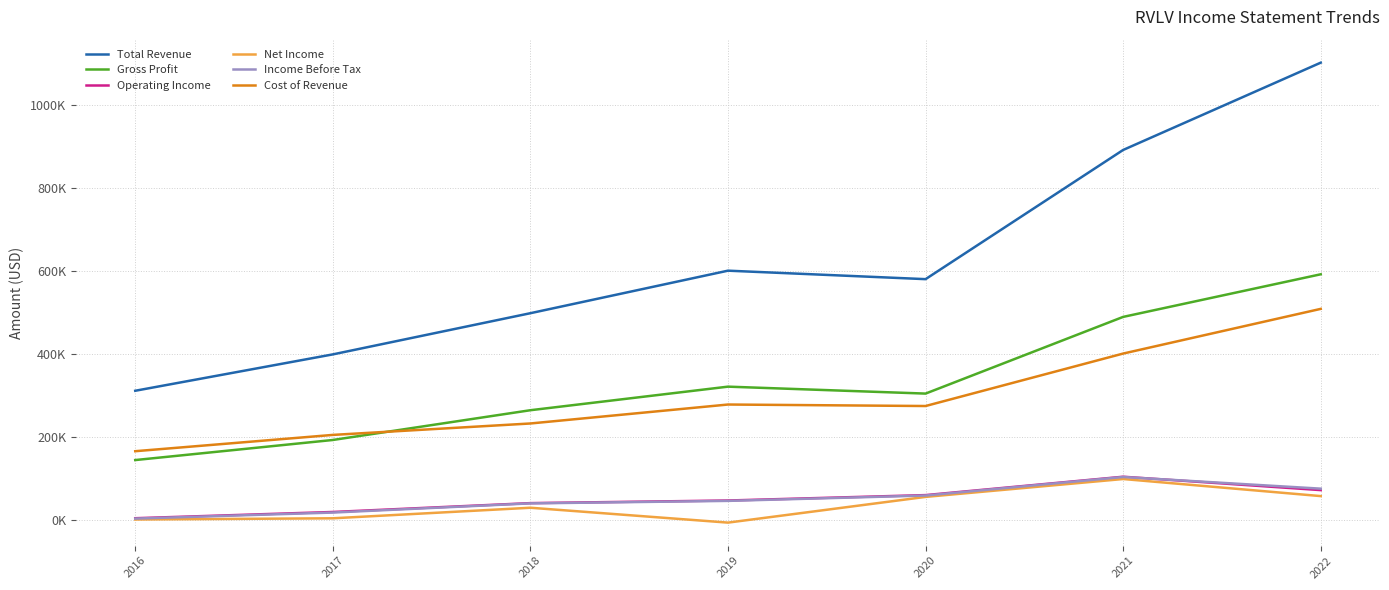

What are all the series names shown in the legend?

Total Revenue, Gross Profit, Operating Income, Net Income, Income Before Tax, Cost of Revenue